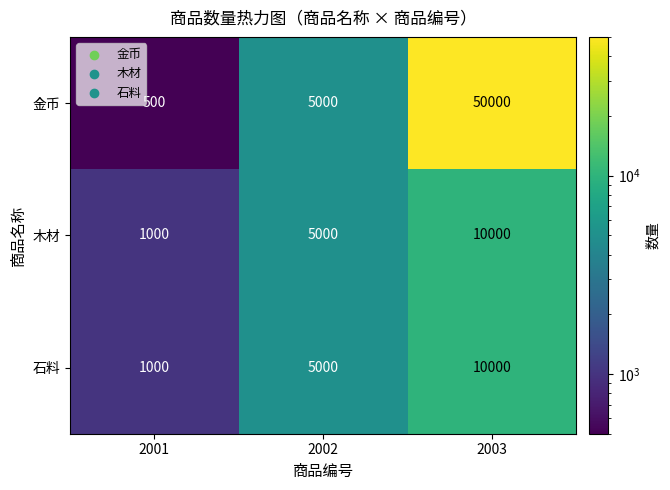

What is the maximum value for 金币?

50000